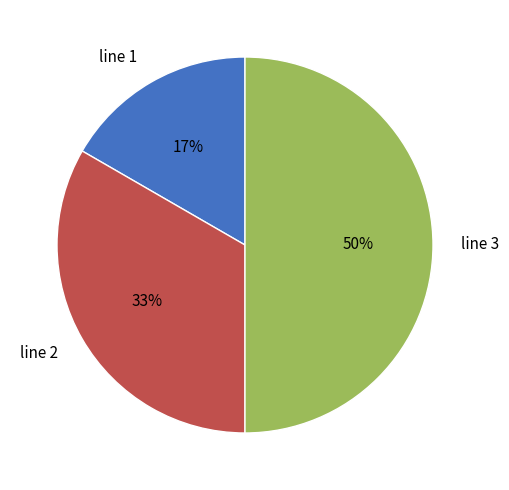

How many slices are in this pie chart?

3